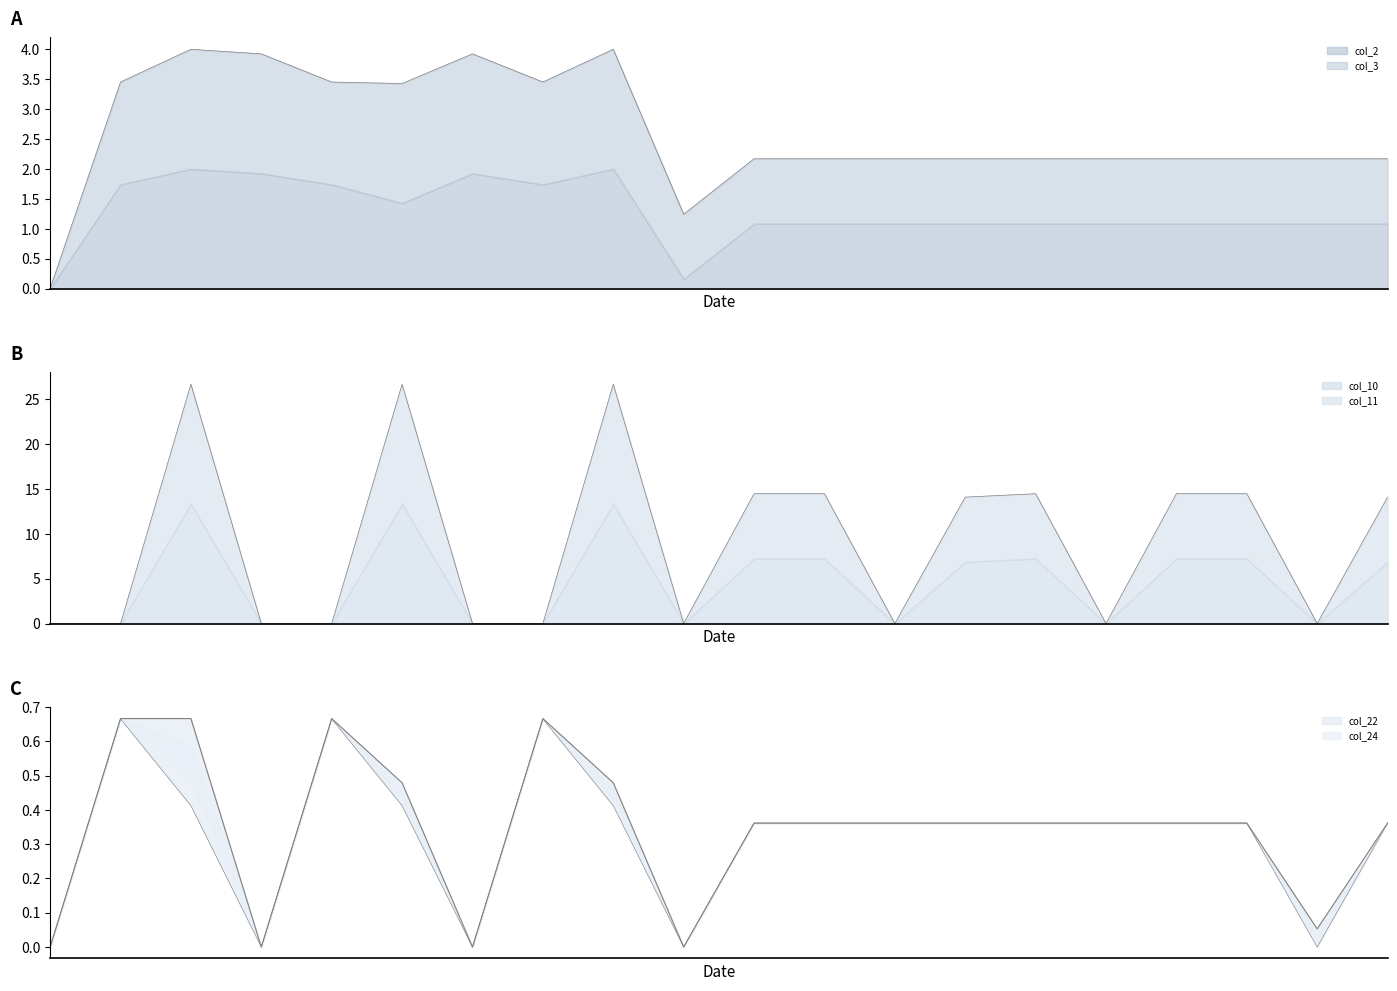

Which series has the widest spread of values?

col_10